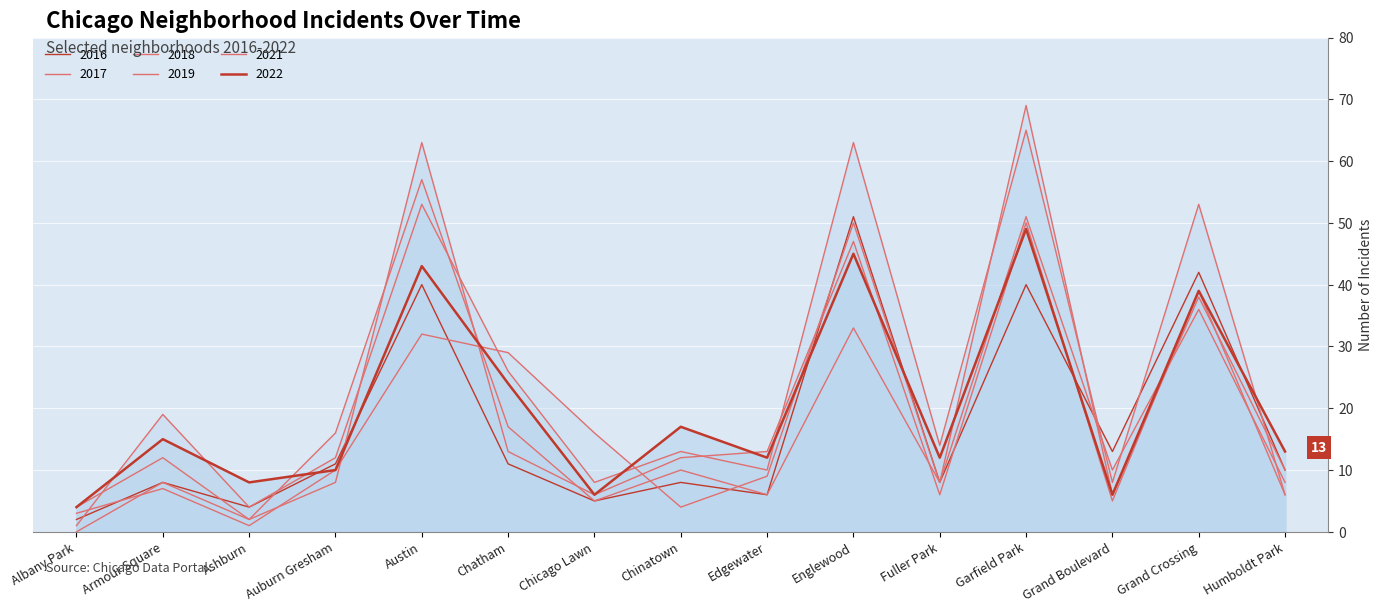

What is the greatest value displayed?

69